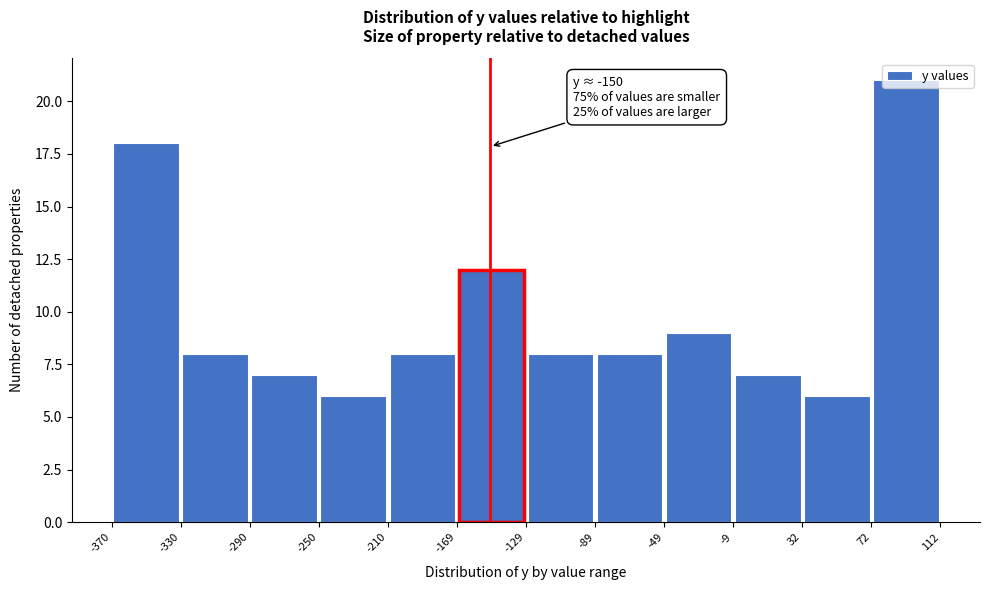

Over which range of the x-axis is the bar tallest?

72 to 112